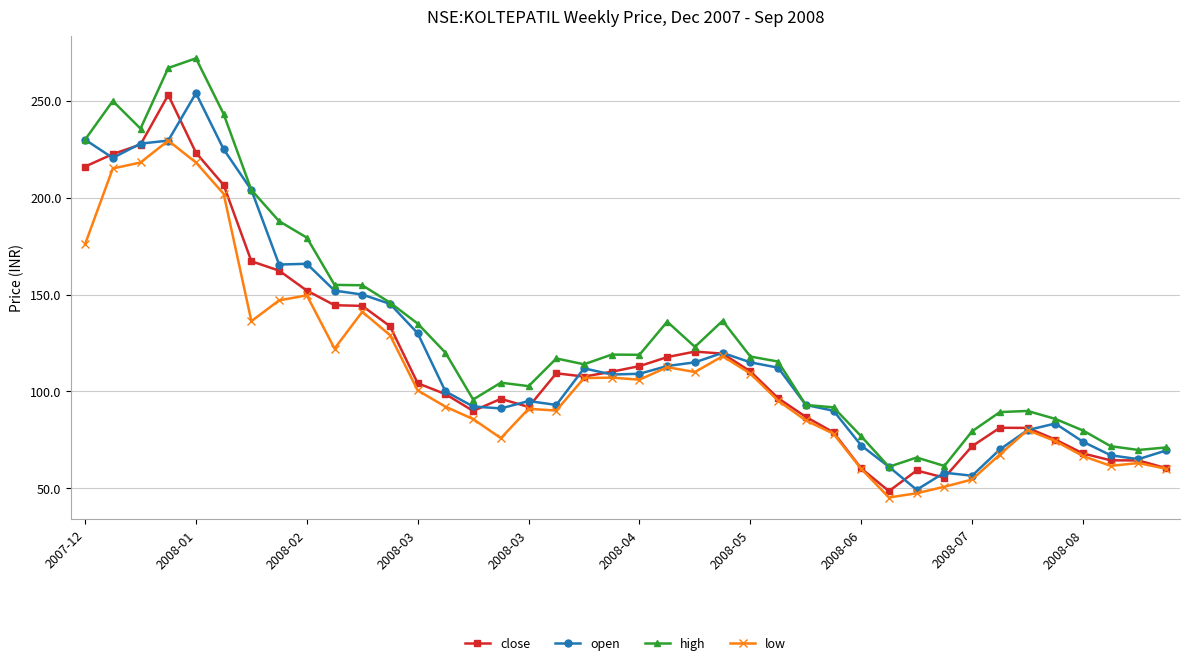

In low, how many points are lower than both neighbors (excluding endpoints)?

8